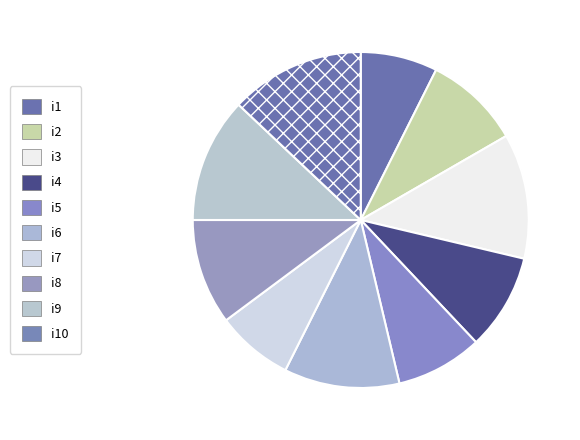

How many slices are in this pie chart?

10